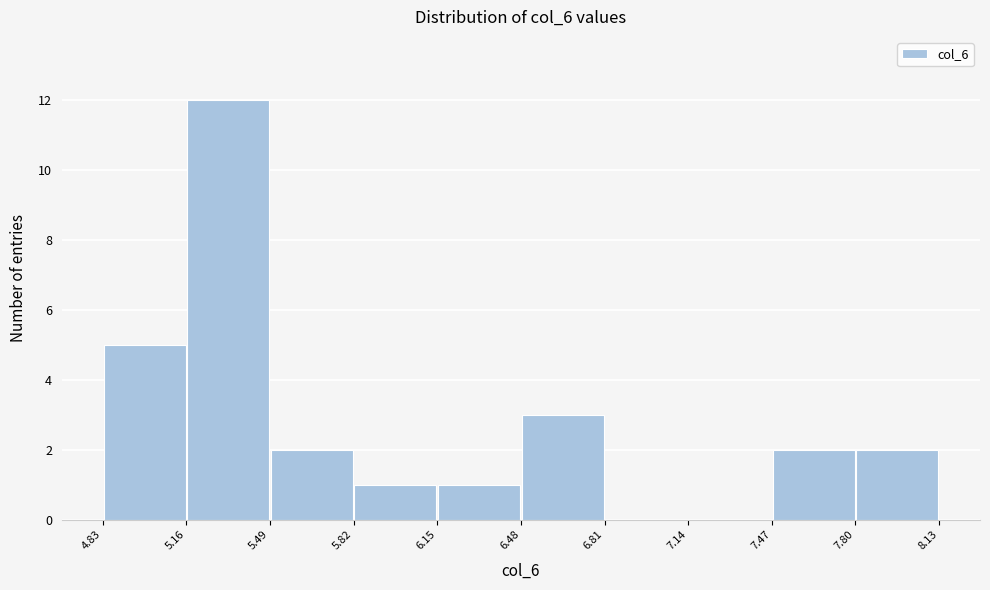

Over which range of the x-axis is the bar tallest?

5.16 to 5.49